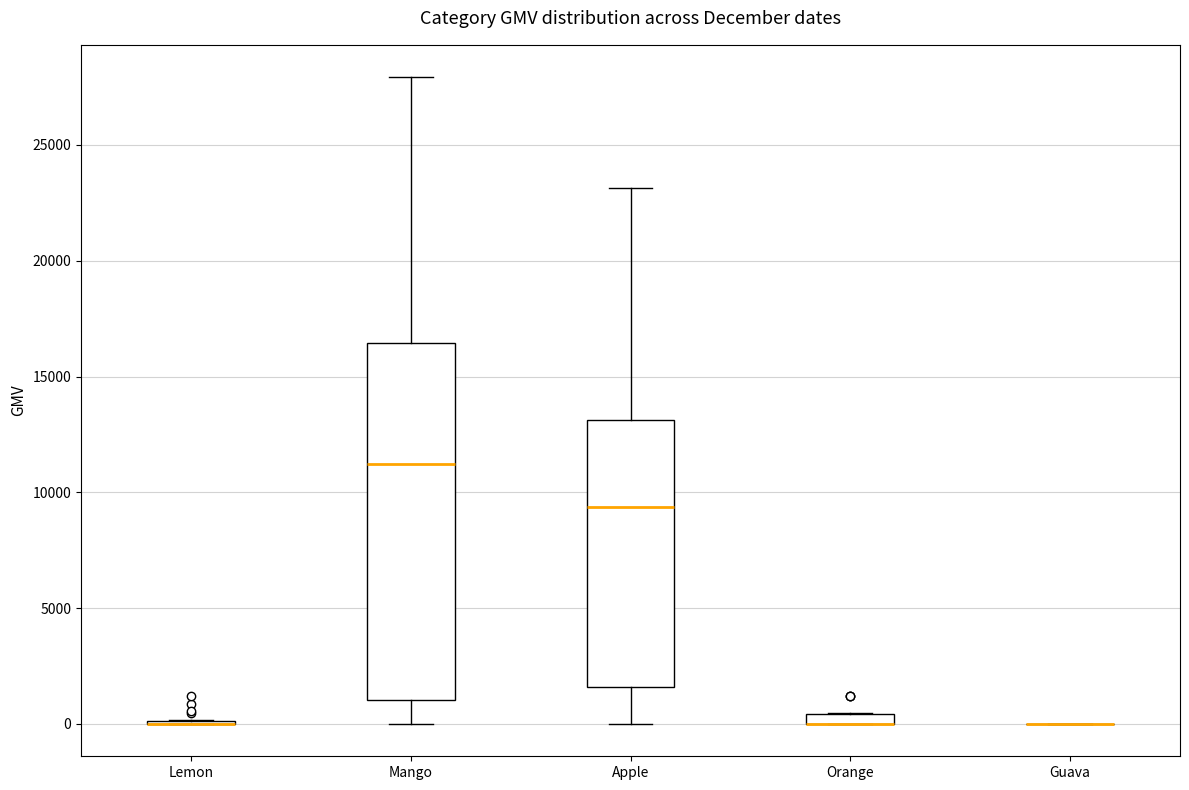

Which box is the tallest, from its lower edge to its upper edge?

Mango